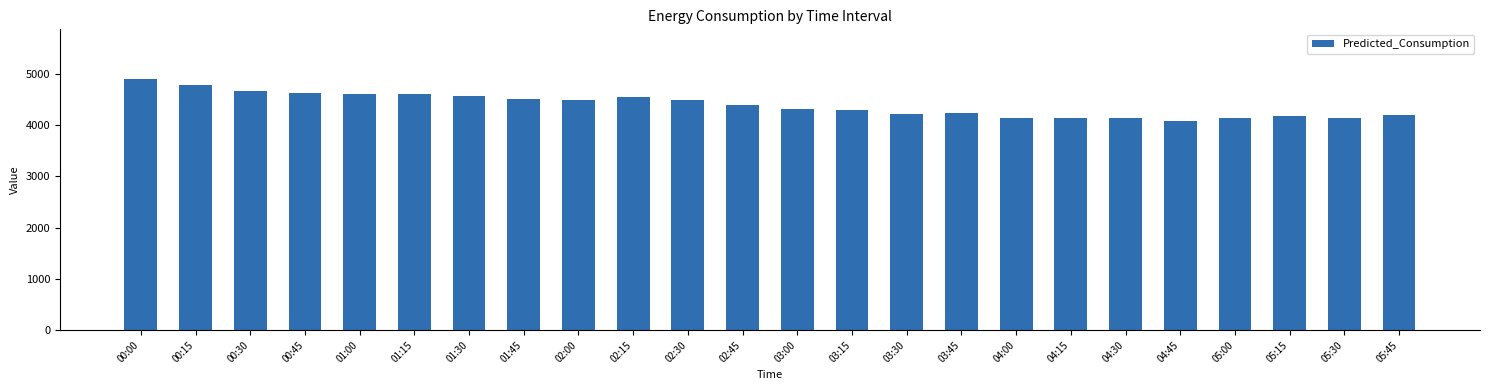

What is the minimum value shown in the chart?

4066.3